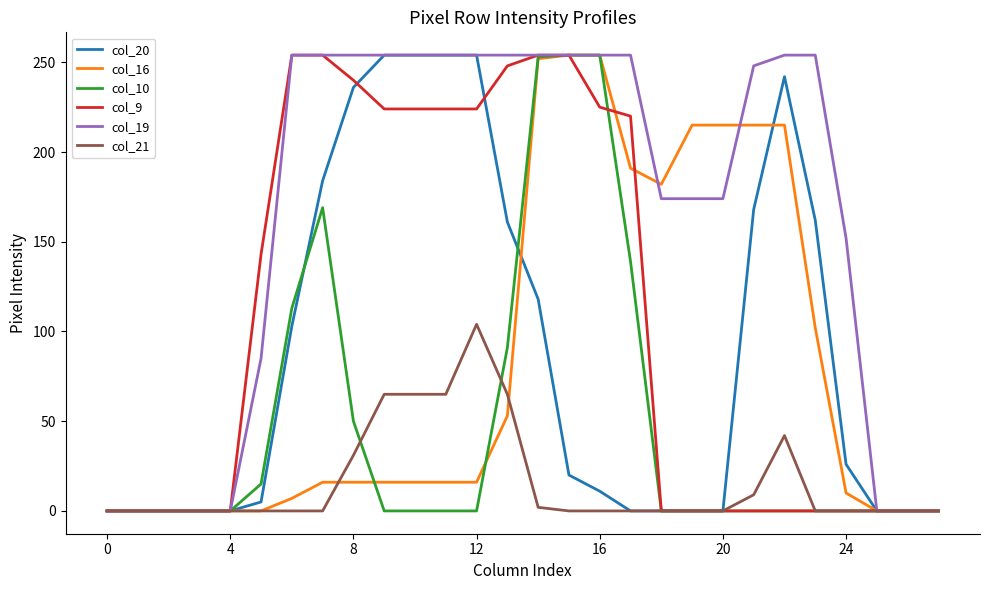

Which series has the largest total across all categories?

col_19